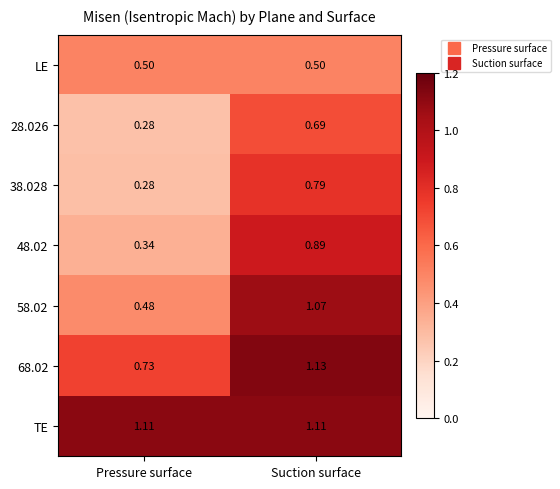

At which category does the chart reach its minimum across all series?

Pressure surface